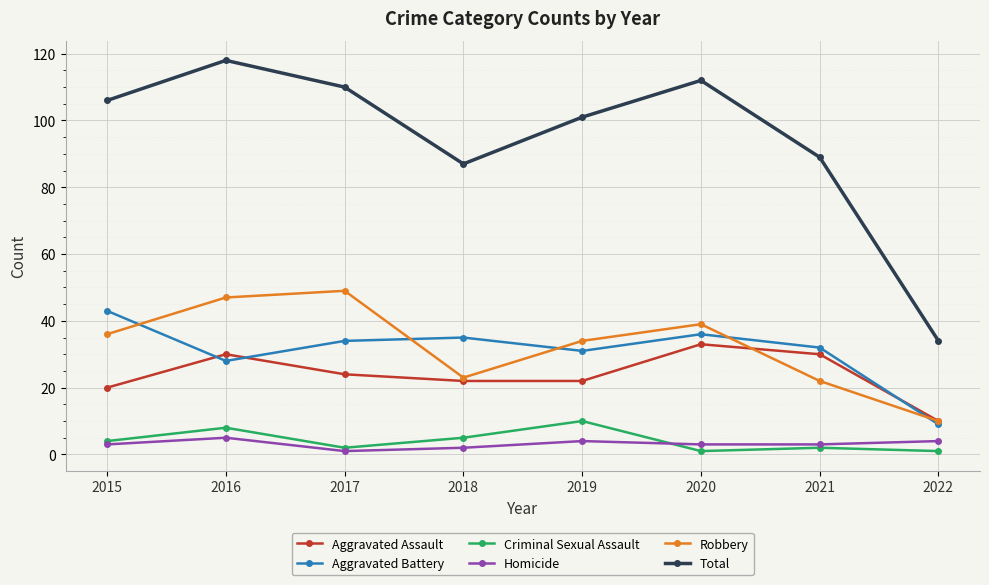

True or false: Robbery has more than 2 points higher than both neighbors.

False